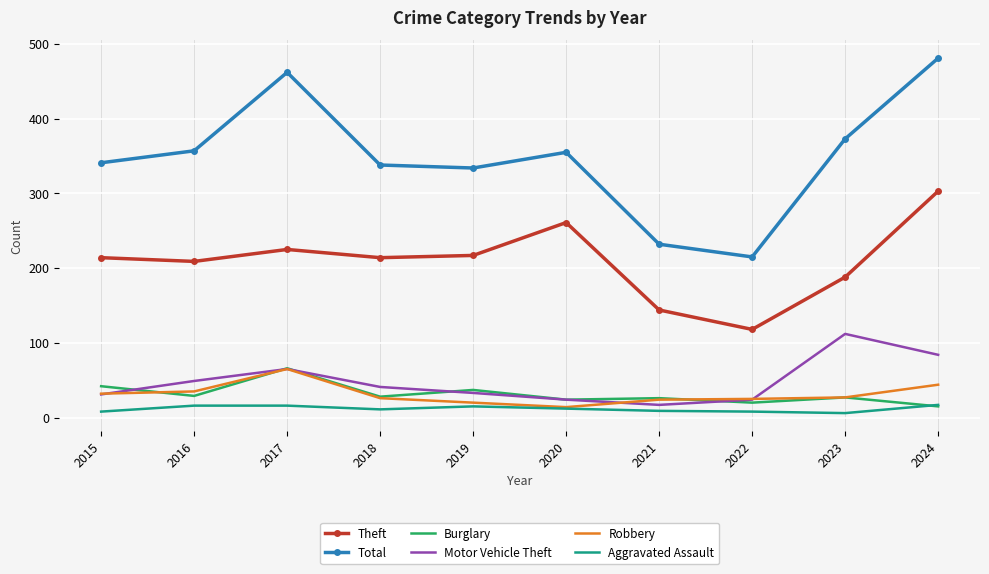

What is the maximum value for Motor Vehicle Theft?

112